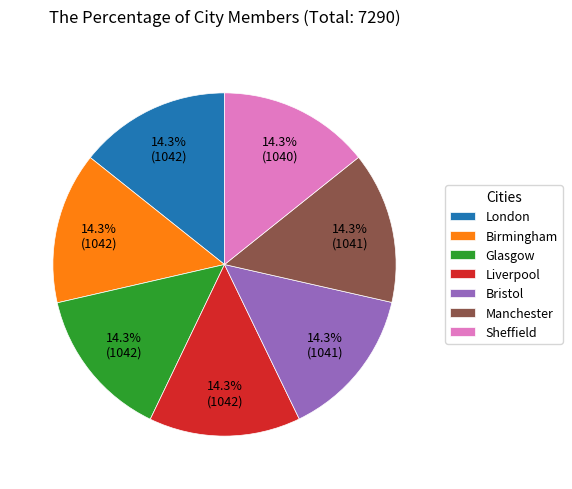

Is there a majority slice in this chart?

No